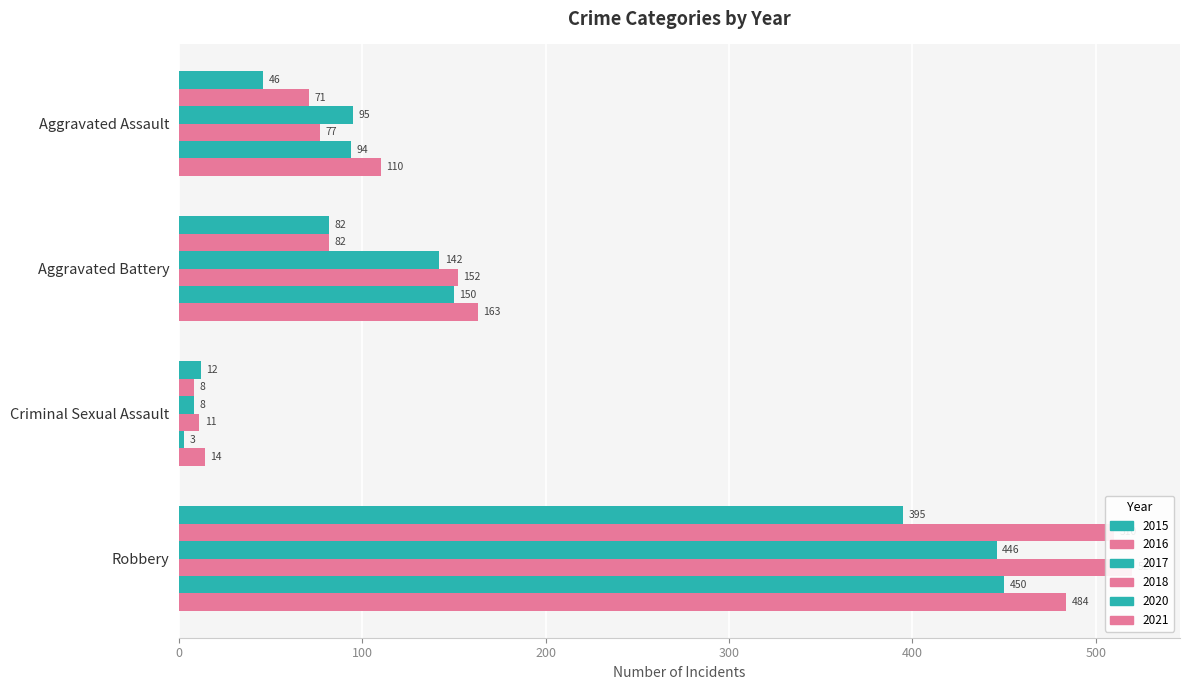

The value of 2020 at Robbery is 686. True or false?

False